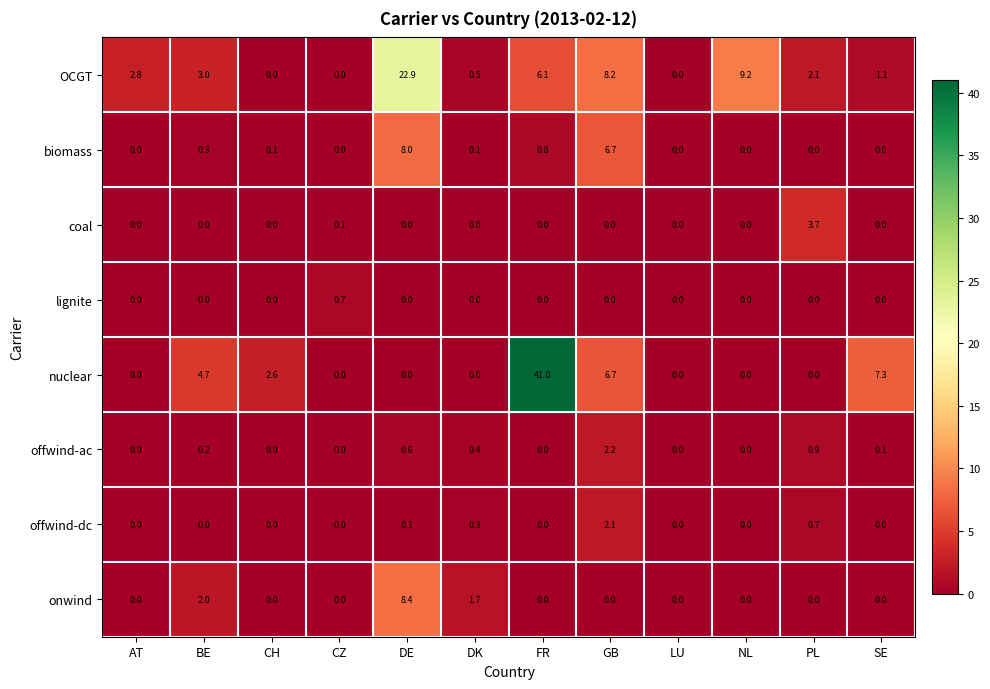

List the series in order of their peak value, highest first.

nuclear, OCGT, onwind, biomass, coal, offwind-ac, offwind-dc, lignite